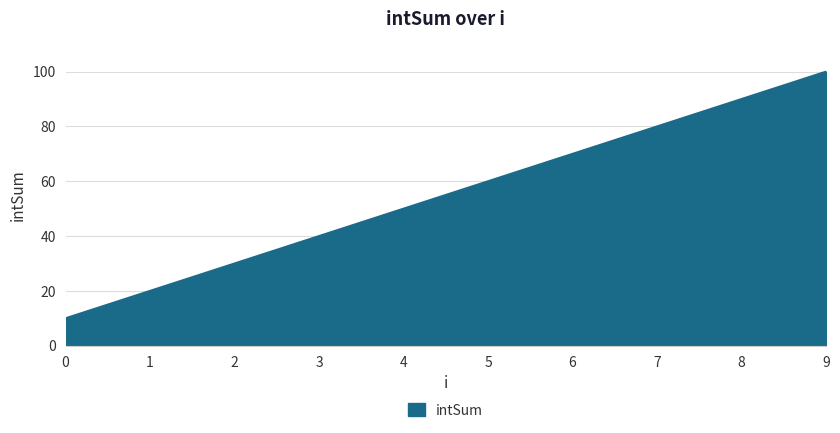

The chart shows a value of 10 at 0. True or false?

True